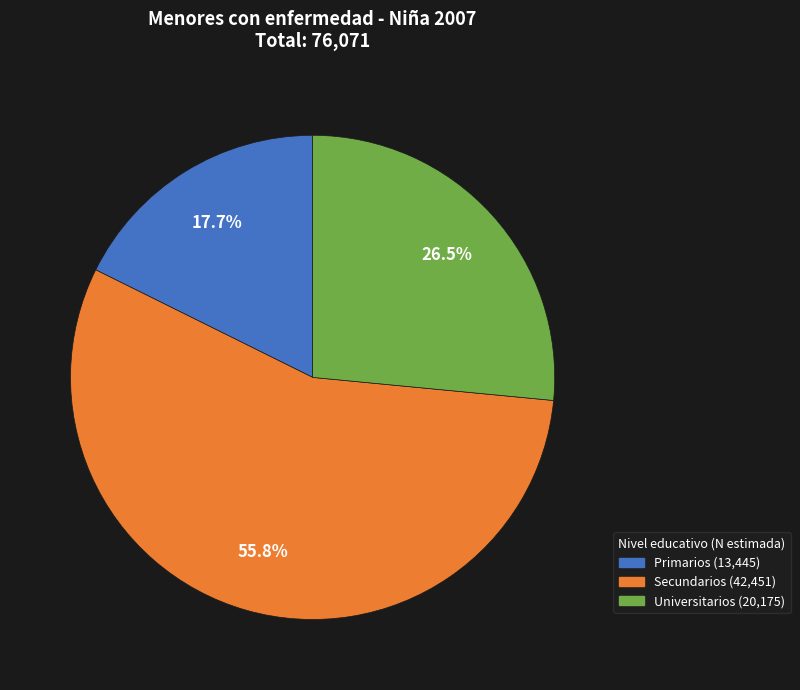

Count the number of slices in the pie.

3